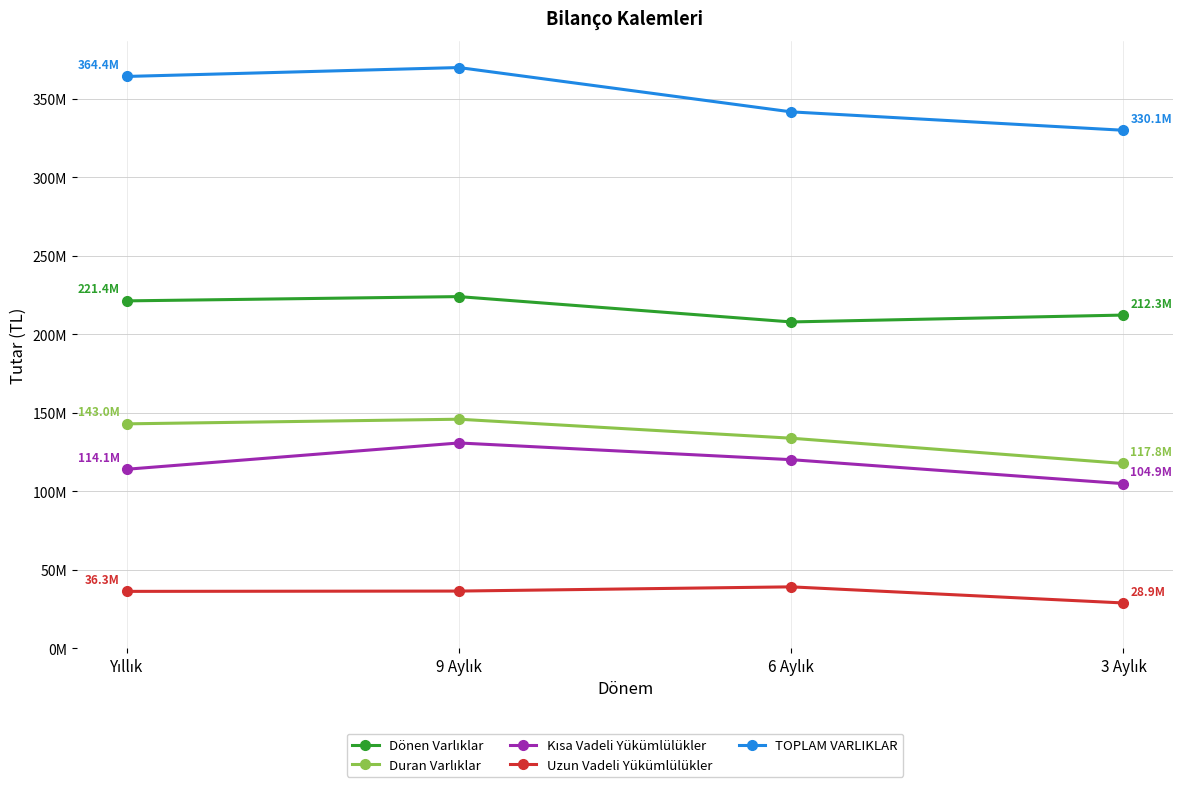

At how many categories does at least one series exceed 209196067?

4